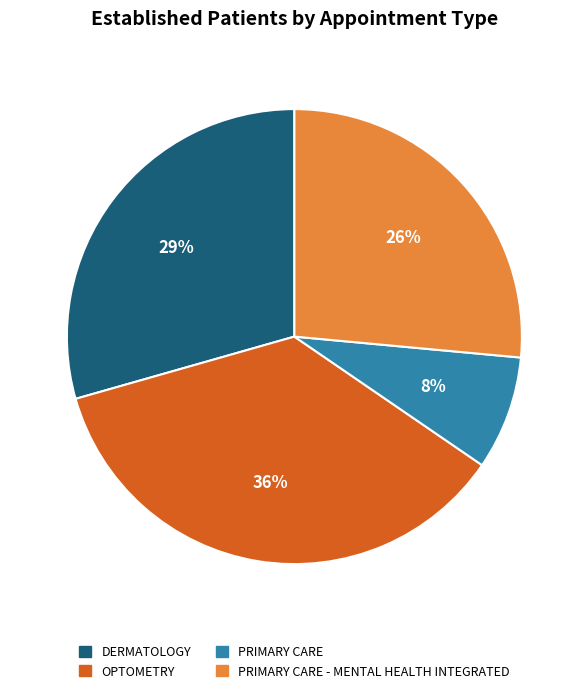

Which has a higher value, DERMATOLOGY or PRIMARY CARE?

DERMATOLOGY